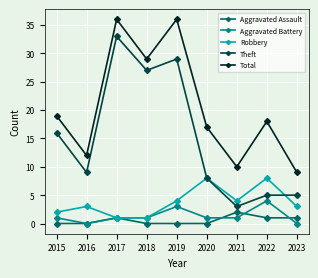

Rank the series by their maximum value, from lowest to highest.

Aggravated Assault, Aggravated Battery, Robbery, Theft, Total